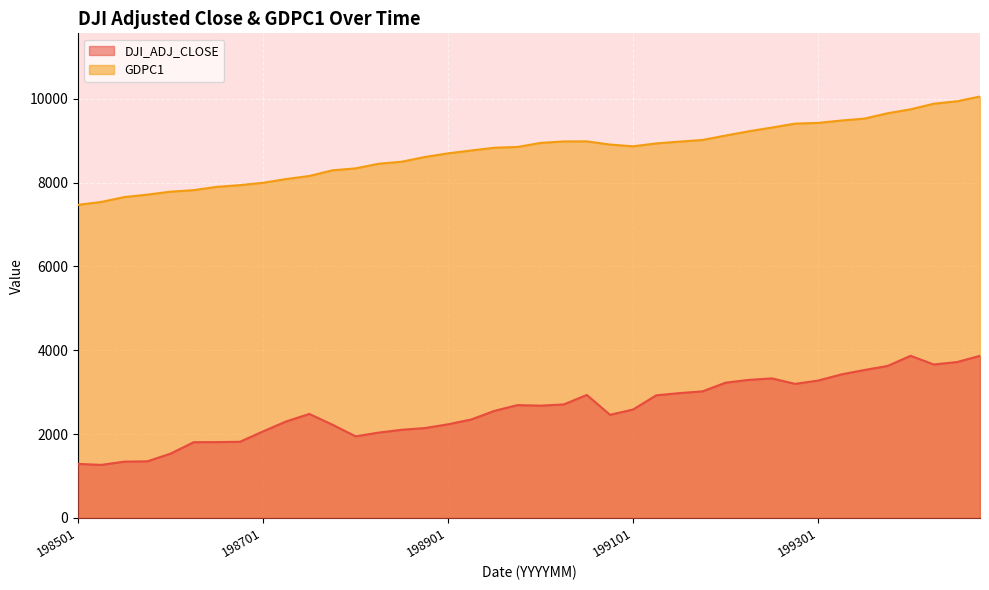

At which label does GDPC1 reach its peak?

199410